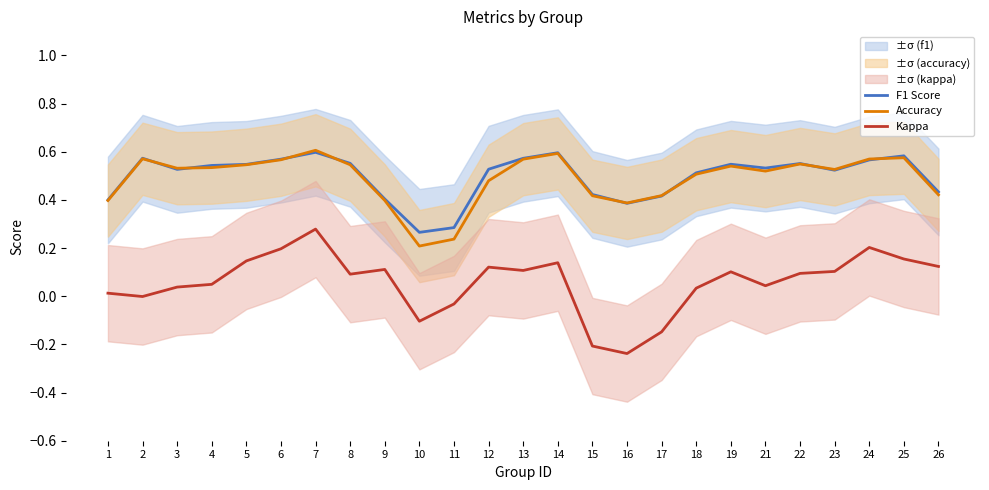

Rank the series by their maximum value, from lowest to highest.

Kappa, F1 Score, Accuracy